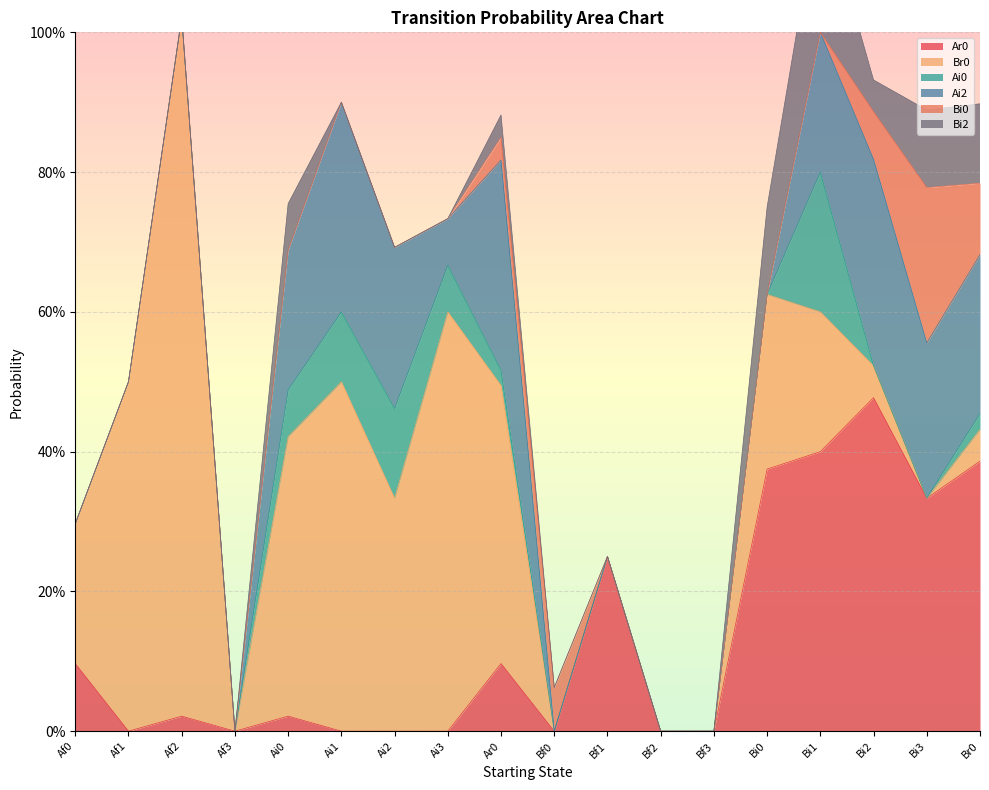

True or false: Ai0 and Ai2 cross at least once.

False